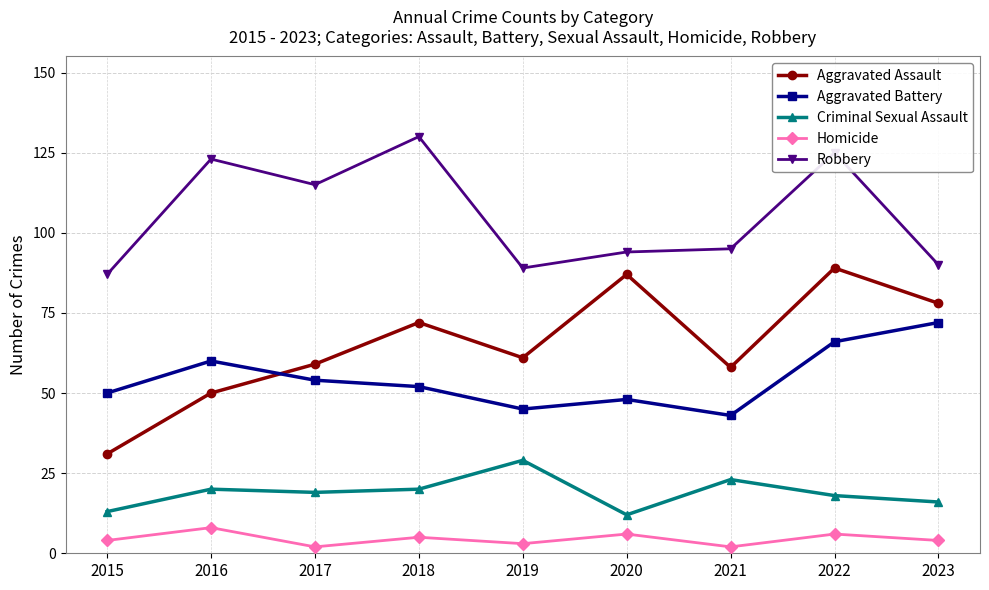

How many categories are shown in the chart?

9